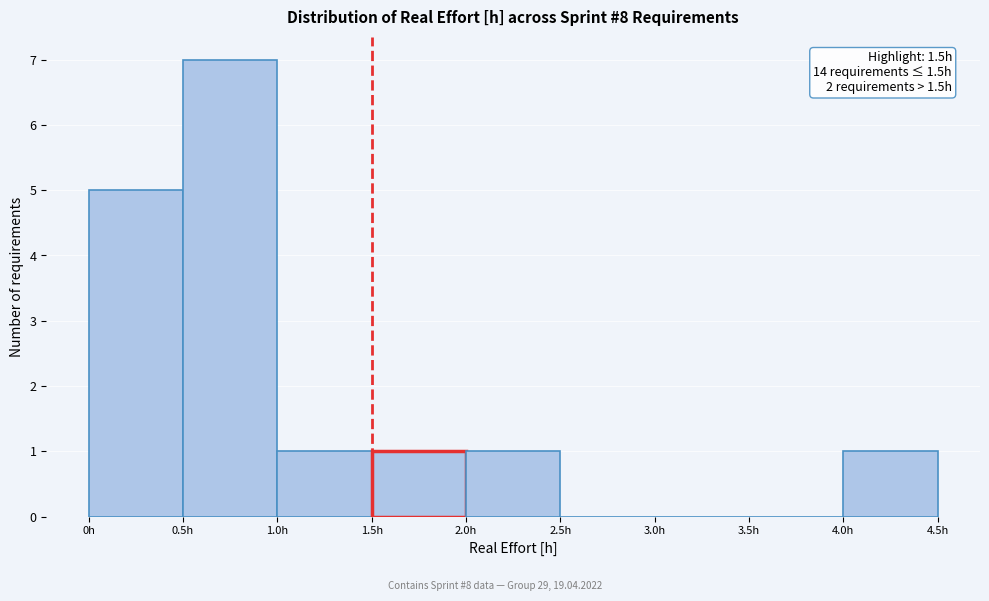

Which range on the x-axis has the tallest bar?

0.5 to 1.0